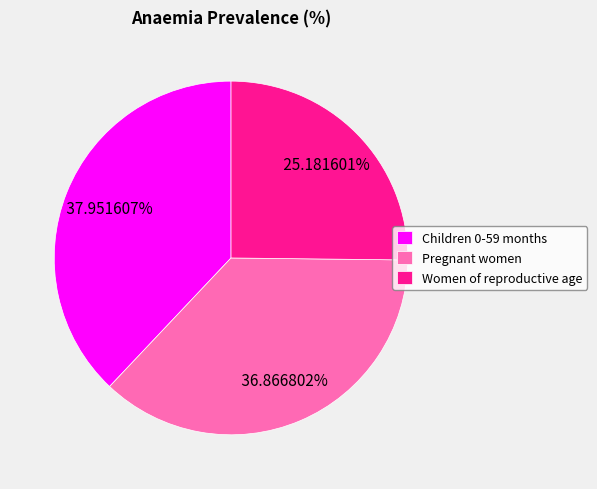

The Pregnant women slice represents 43% of the pie. True or false?

False